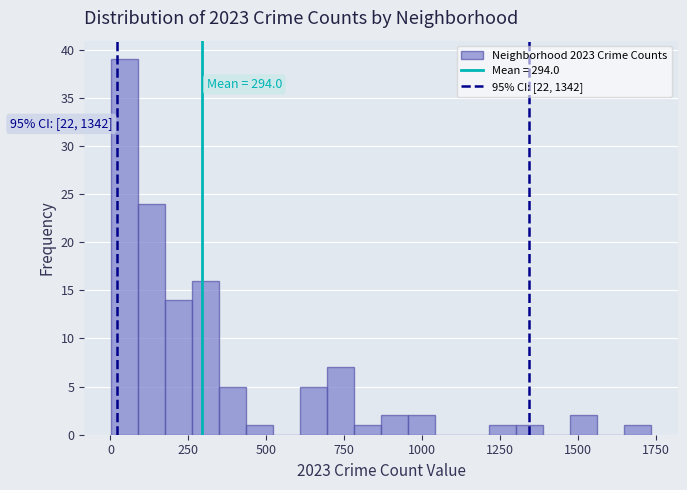

Read against the x-axis, roughly where is the centre of the tallest bar?

50